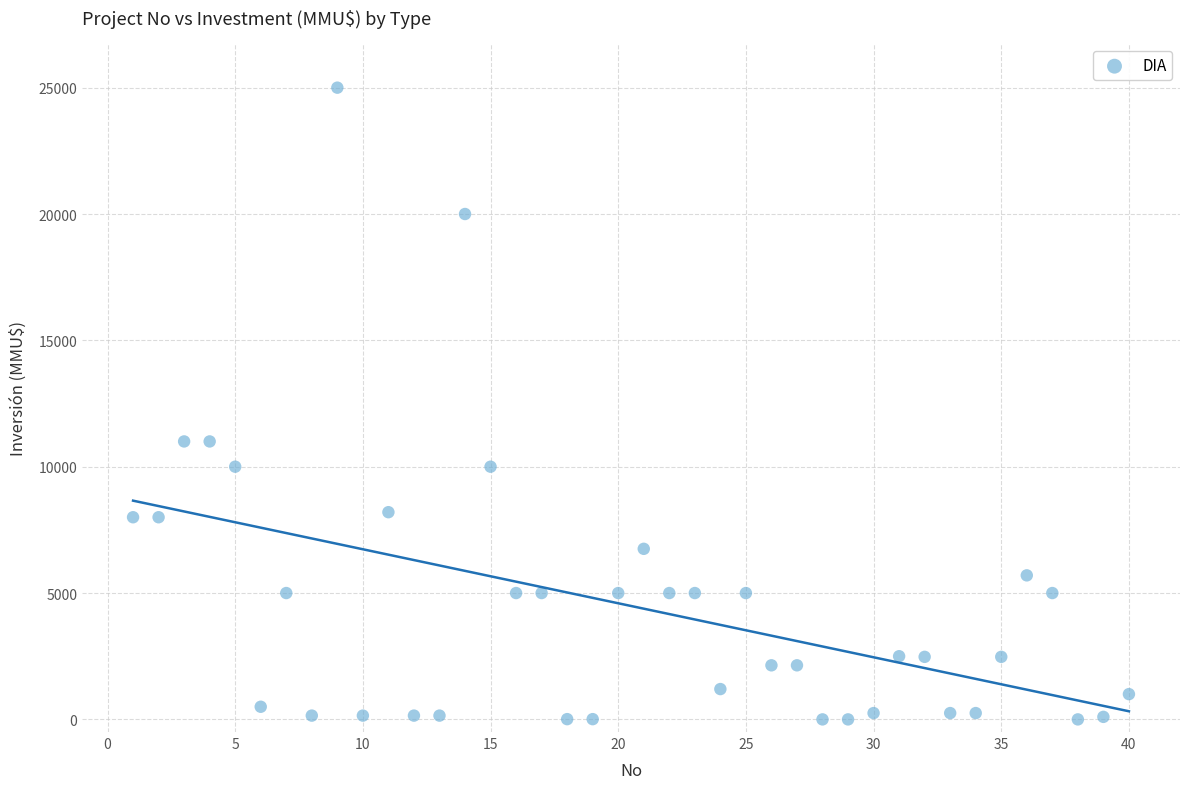

What is the range of X values (max minus min)?

39